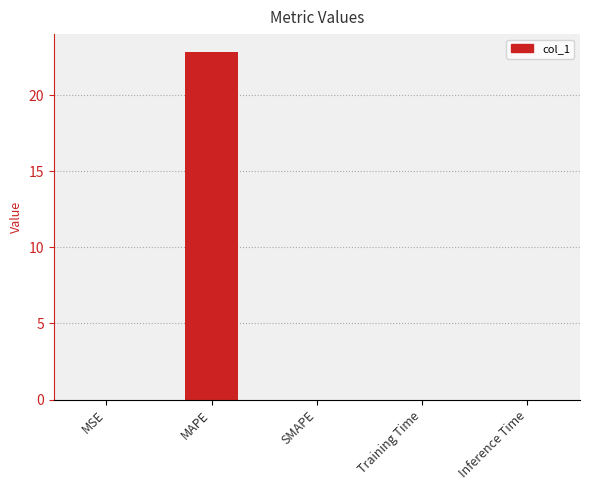

What is the maximum value shown in the chart?

22.9